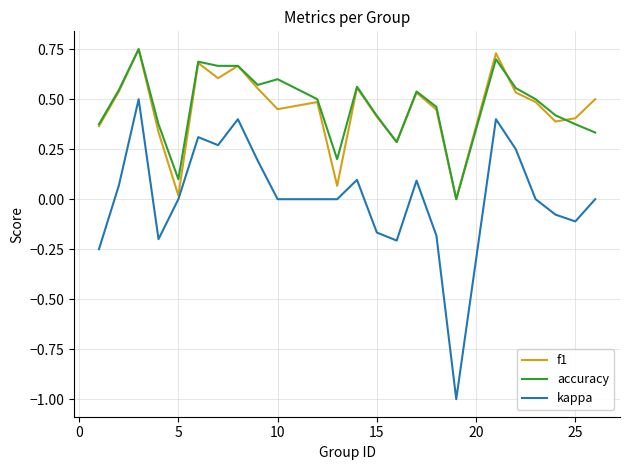

Count the number of data series in this chart.

3